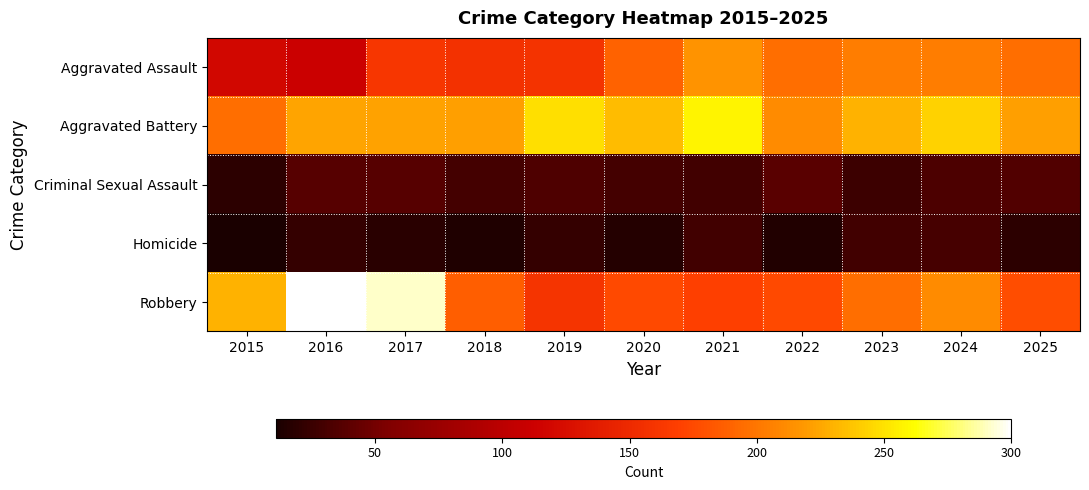

Reading left to right, transcribe all the data shown in this chart.

Aggravated Assault: 2015=119	2016=112	2017=162	2018=157	2019=158	2020=189	2021=216	2022=196	2023=203	2024=204	2025=196
Aggravated Battery: 2015=196	2016=224	2017=223	2018=222	2019=249	2020=234	2021=258	2022=211	2023=229	2024=243	2025=222
Criminal Sexual Assault: 2015=20	2016=37	2017=37	2018=30	2019=34	2020=30	2021=28	2022=39	2023=26	2024=33	2025=35
Homicide: 2015=11	2016=23	2017=18	2018=14	2019=23	2020=16	2021=28	2022=15	2023=28	2024=31	2025=19
Robbery: 2015=230	2016=300	2017=291	2018=187	2019=160	2020=175	2021=170	2022=175	2023=196	2024=211	2025=178